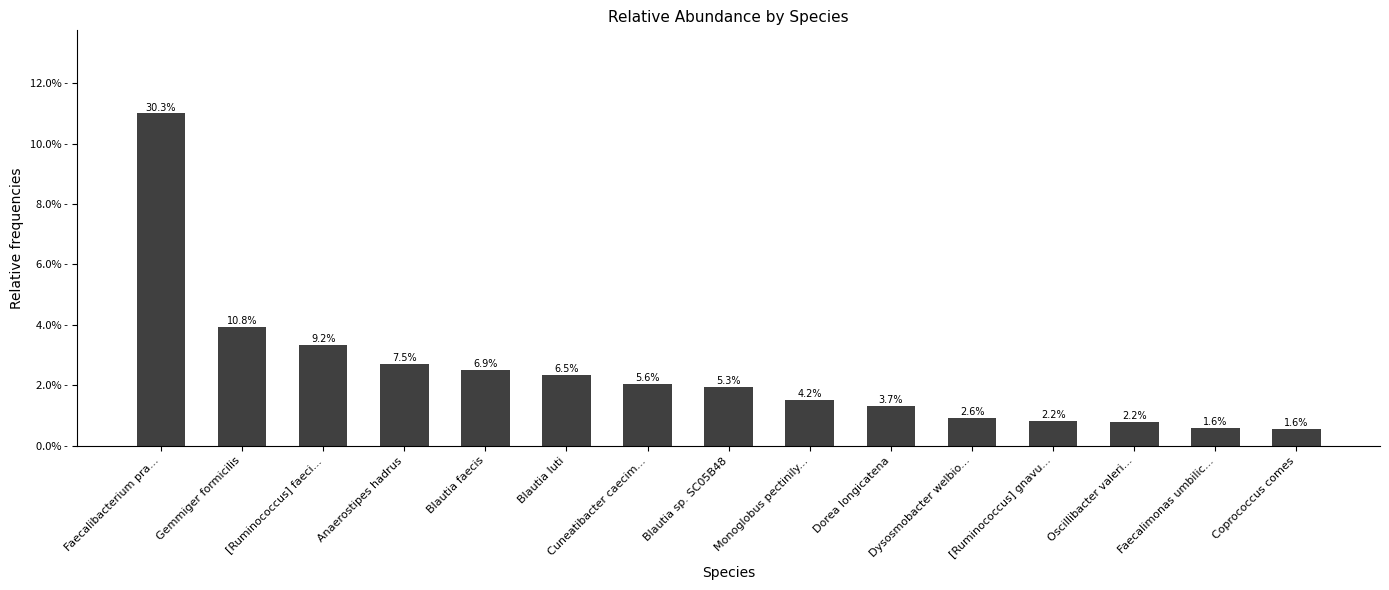

What is the label of the 4th bar from the left?

Anaerostipes hadrus